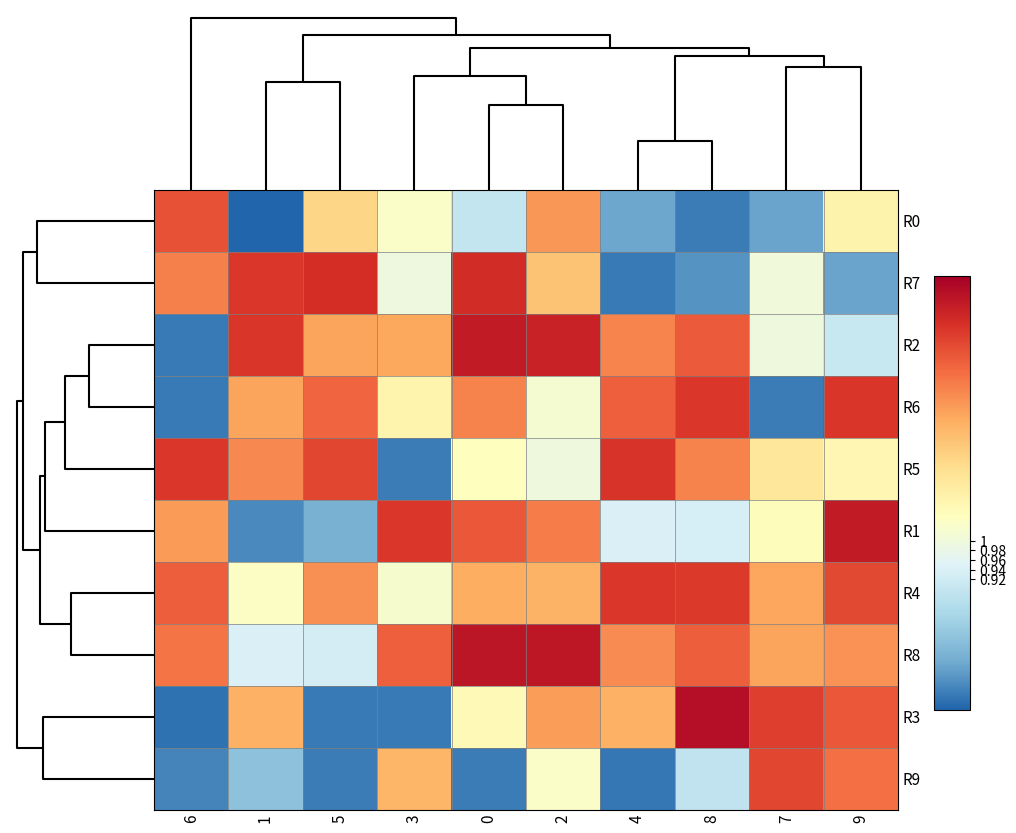

How many distinct data groups are displayed?

10